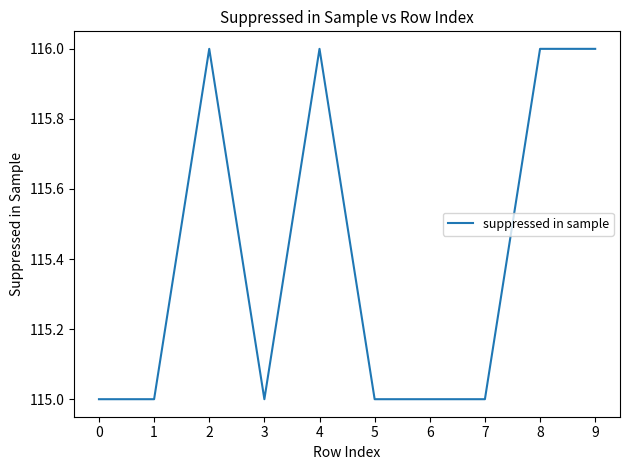

What is the ratio of the value at 2 to the value at 0?

1.0